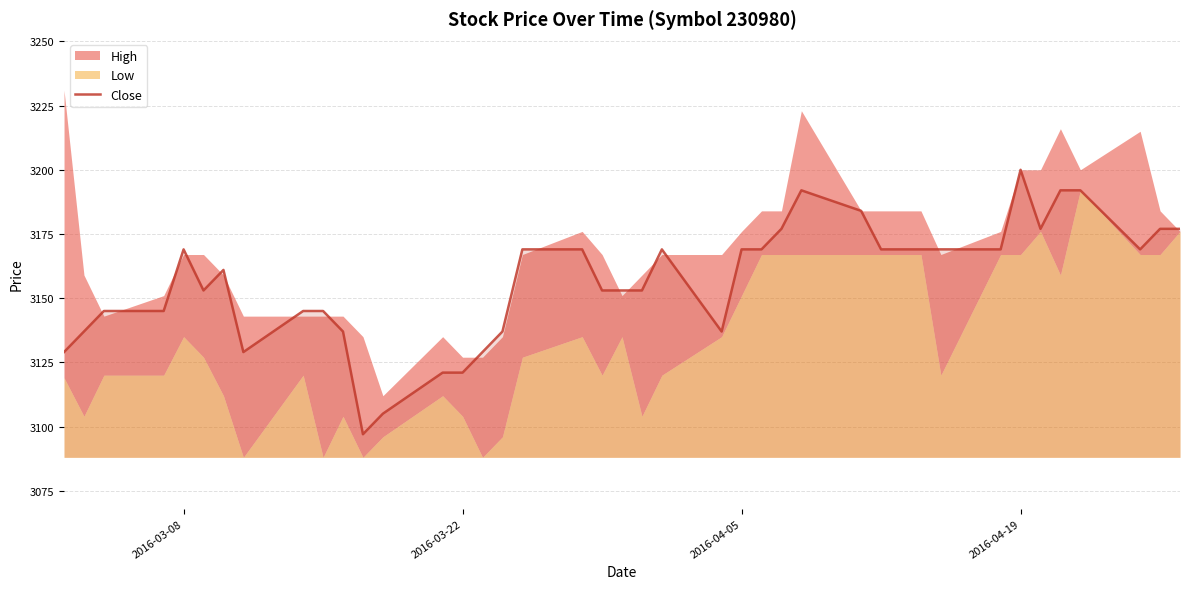

What is the lowest value of the Close series?

3097